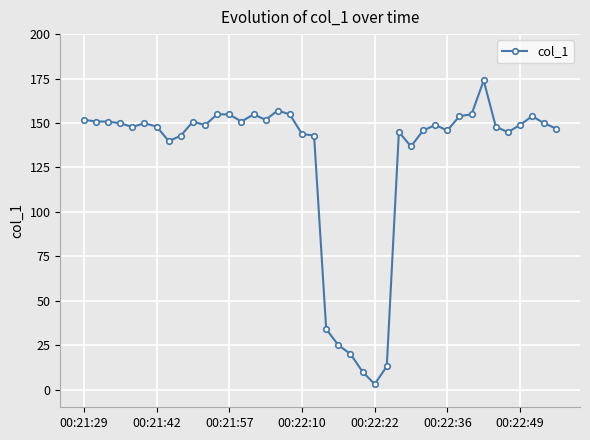

True or false: there are more than 1 points higher than both neighbors.

True